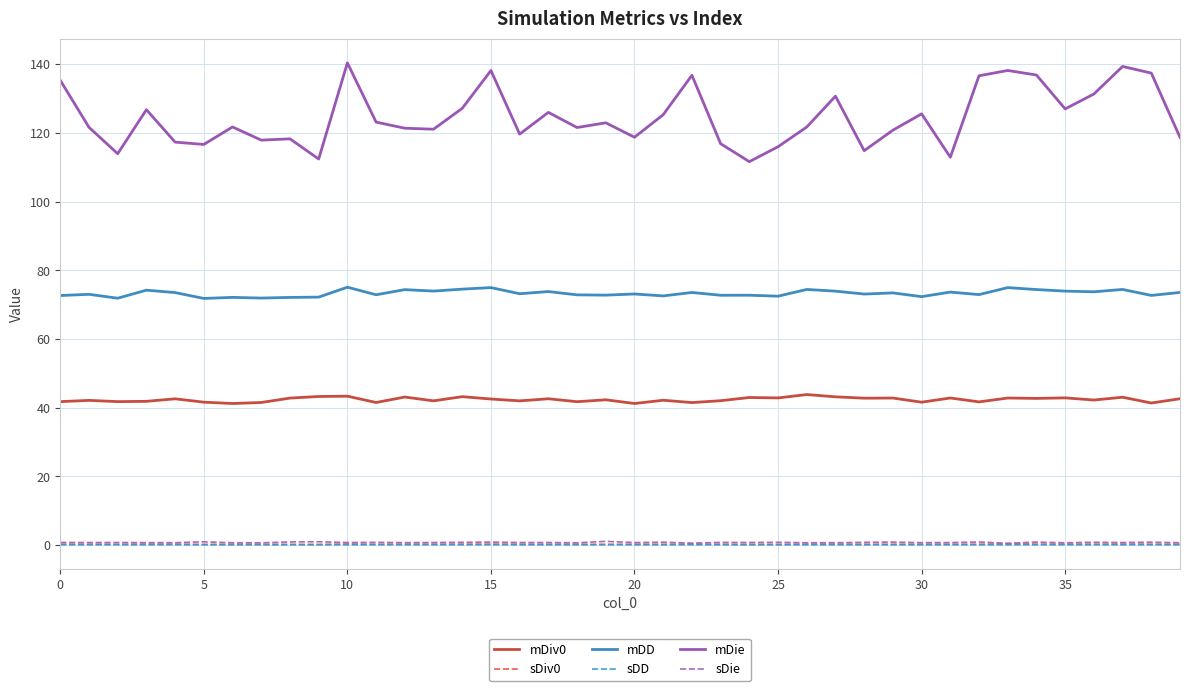

What is the minimum value shown in the chart?

0.1